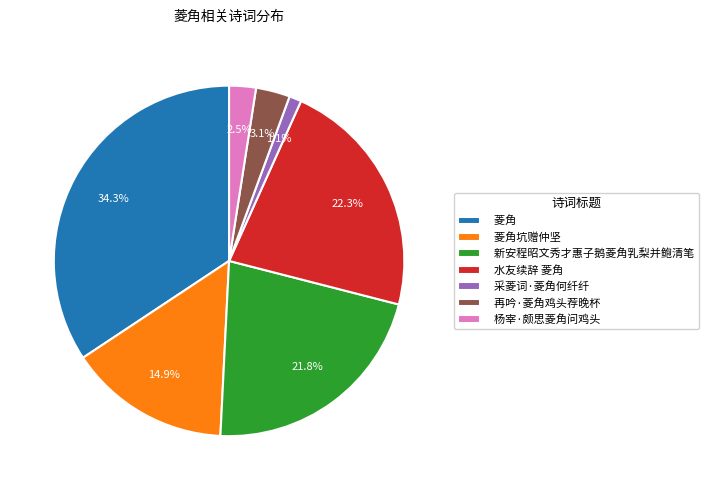

Is the sum of 新安程昭文秀才惠子鹅菱角乳梨并鲍清笔 and 采菱词·菱角何纤纤 greater than half?

No